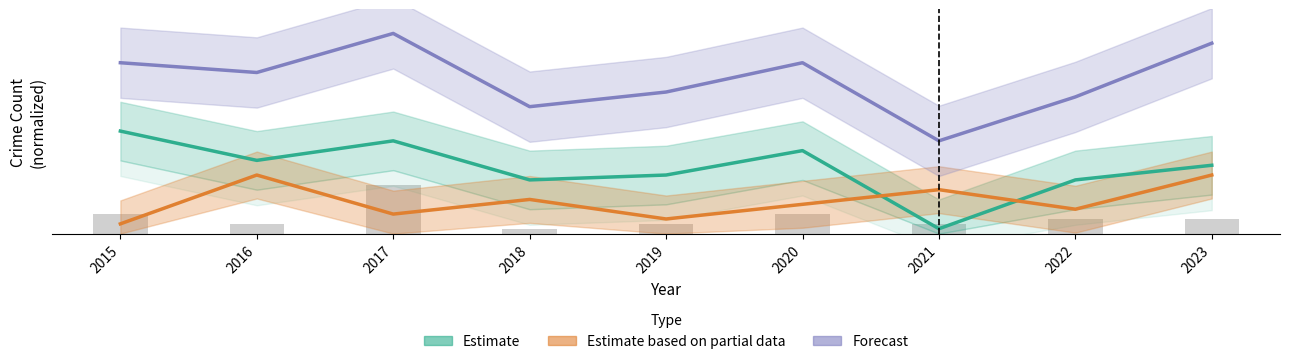

The Estimate series shows 0.4 at 2020. True or false?

True